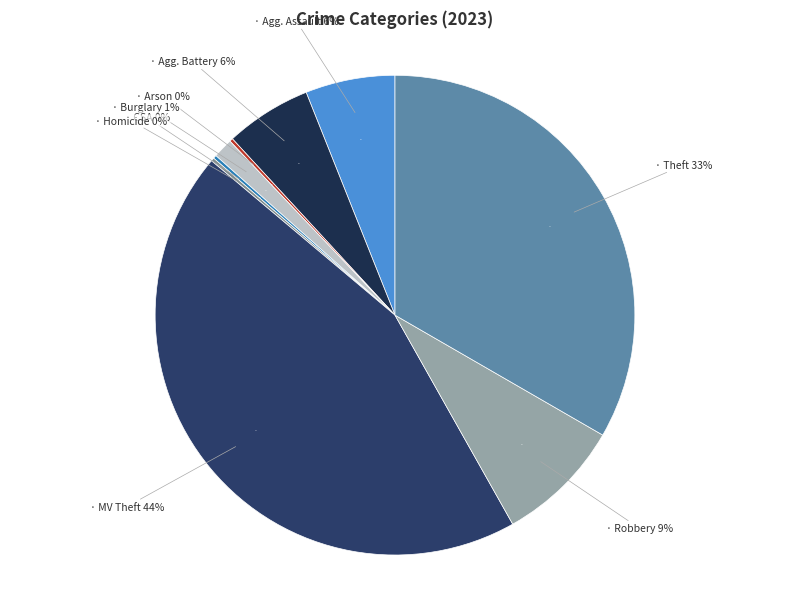

To the nearest percent, what is the combined percentage of Aggravated Assault and Theft?

39%